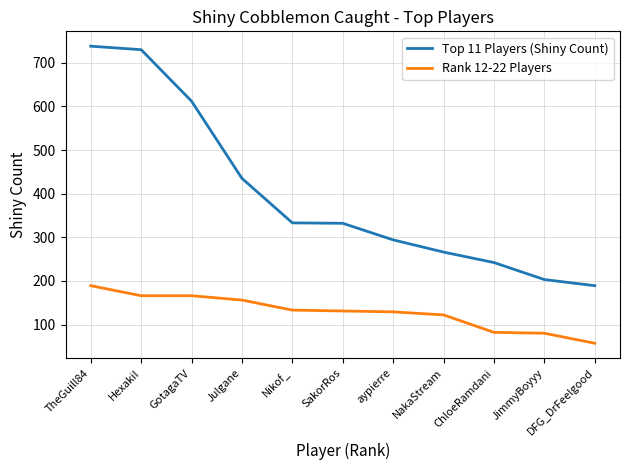

What is the minimum value for Rank 12-22 Players?

57